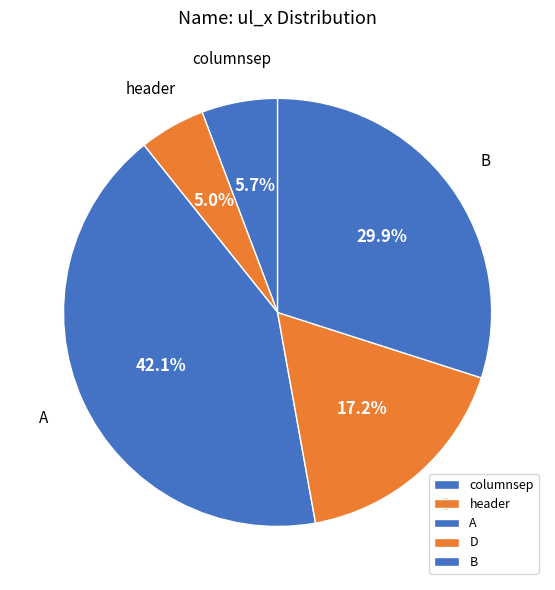

Combined, do header and columnsep account for over 50%?

No